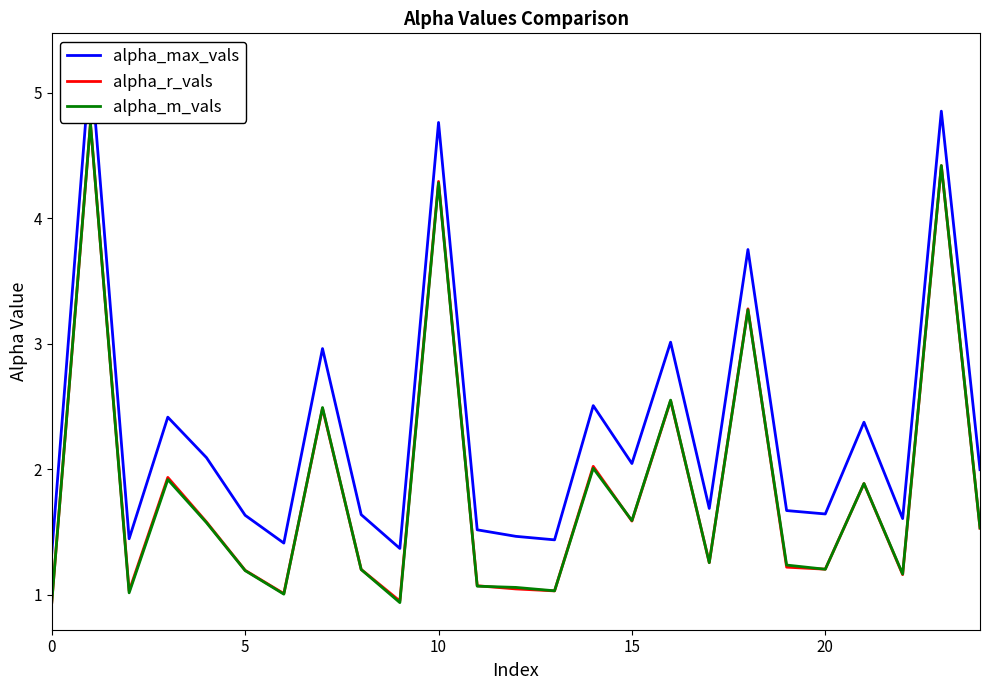

True or false: alpha_max_vals and alpha_m_vals intersect in this chart.

False